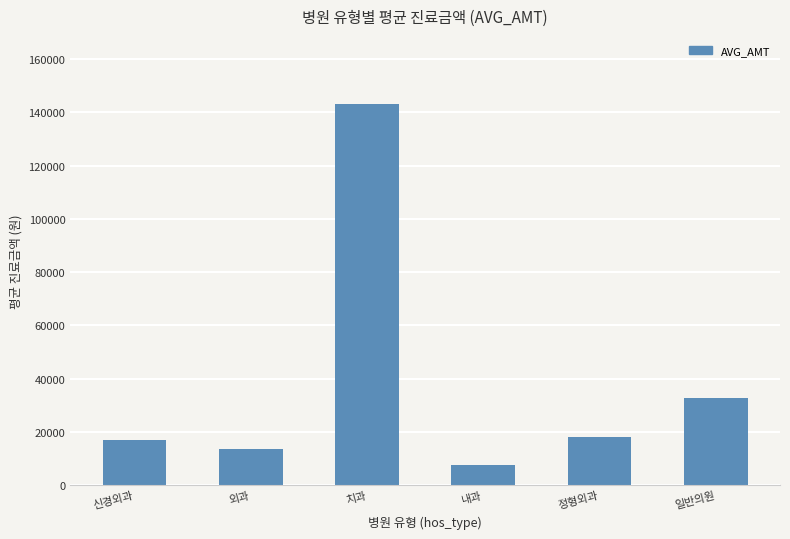

List the labels in order of value, smallest first.

내과, 외과, 신경외과, 정형외과, 일반의원, 치과